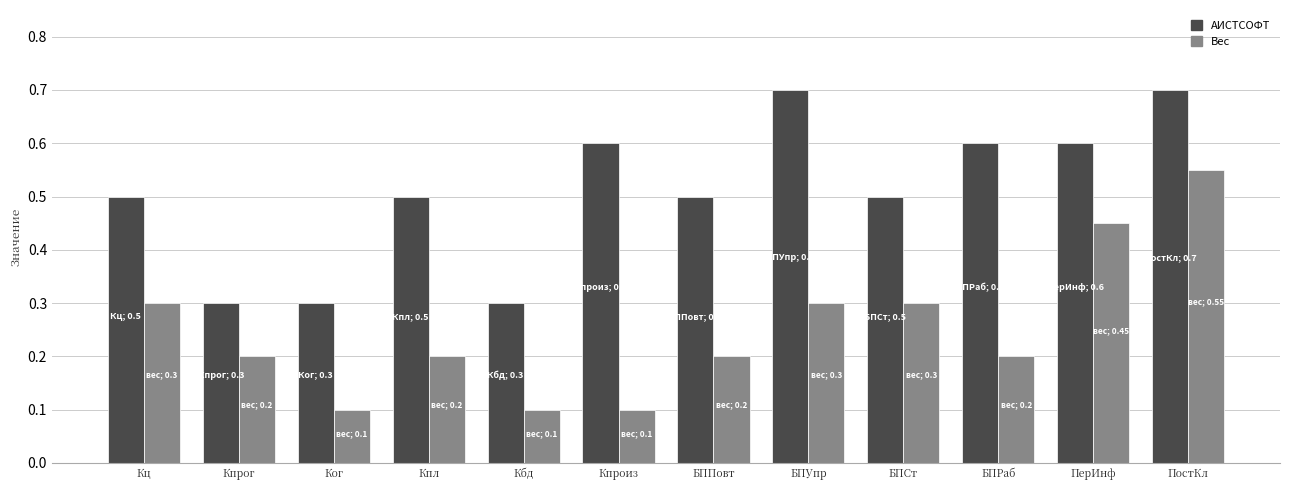

List the series in order of their overall mean, lowest first.

Вес, АИСТСОФТ